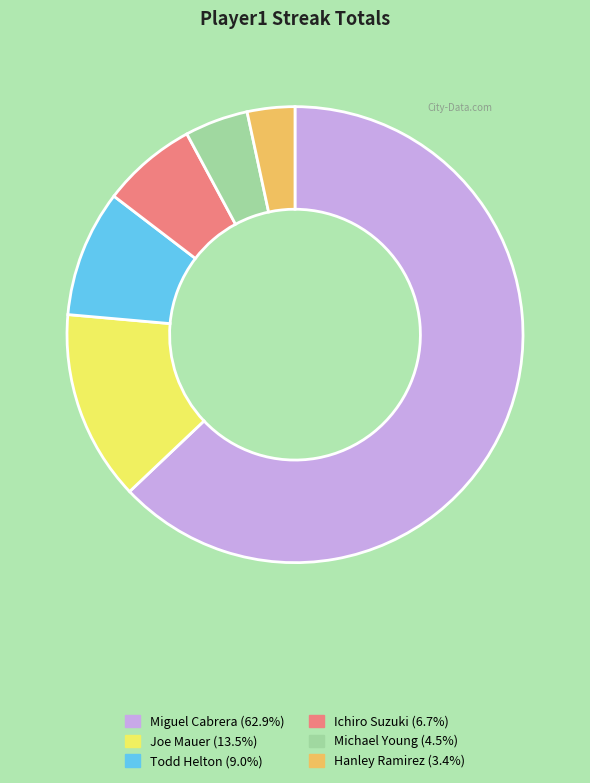

Which slice is the smallest?

Hanley Ramirez